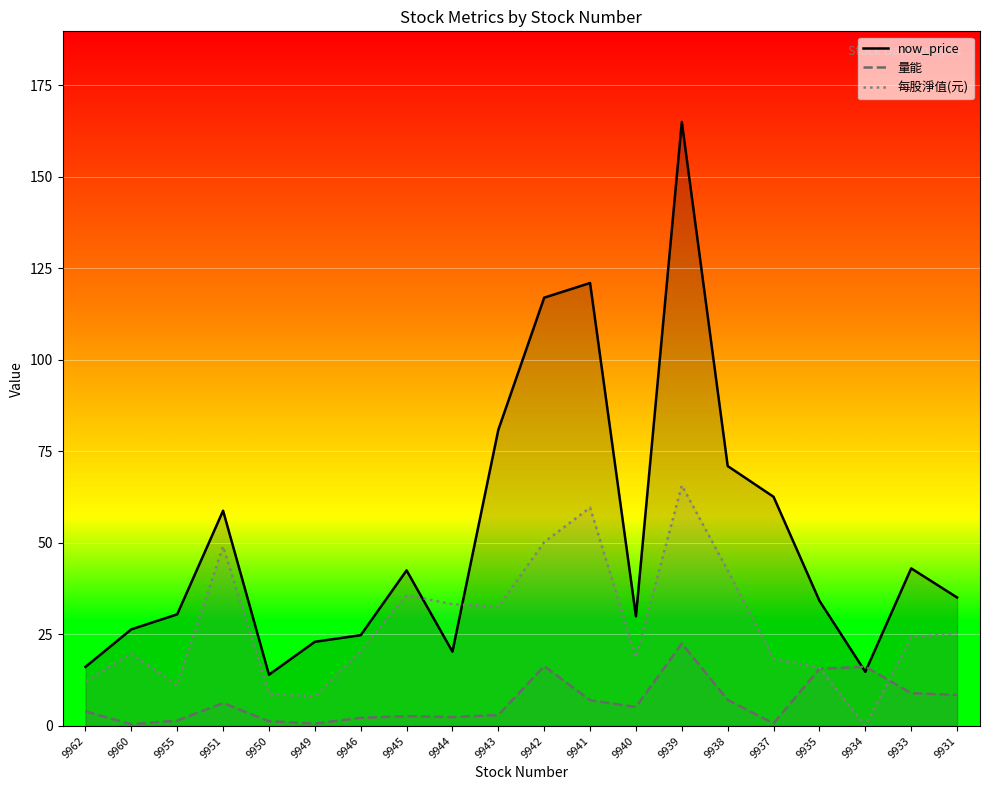

True or false: 每股淨值(元) and 量能 cross at least once.

True